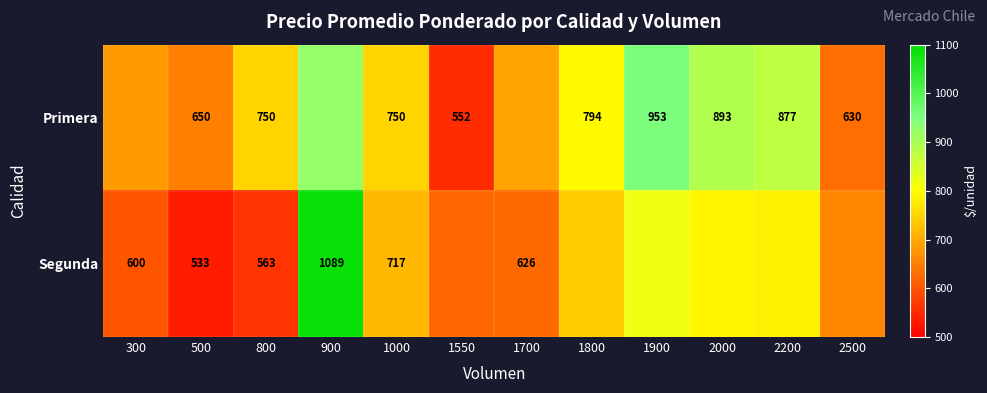

What is the sum of the Primera values at 2200 and 800?

1627.0